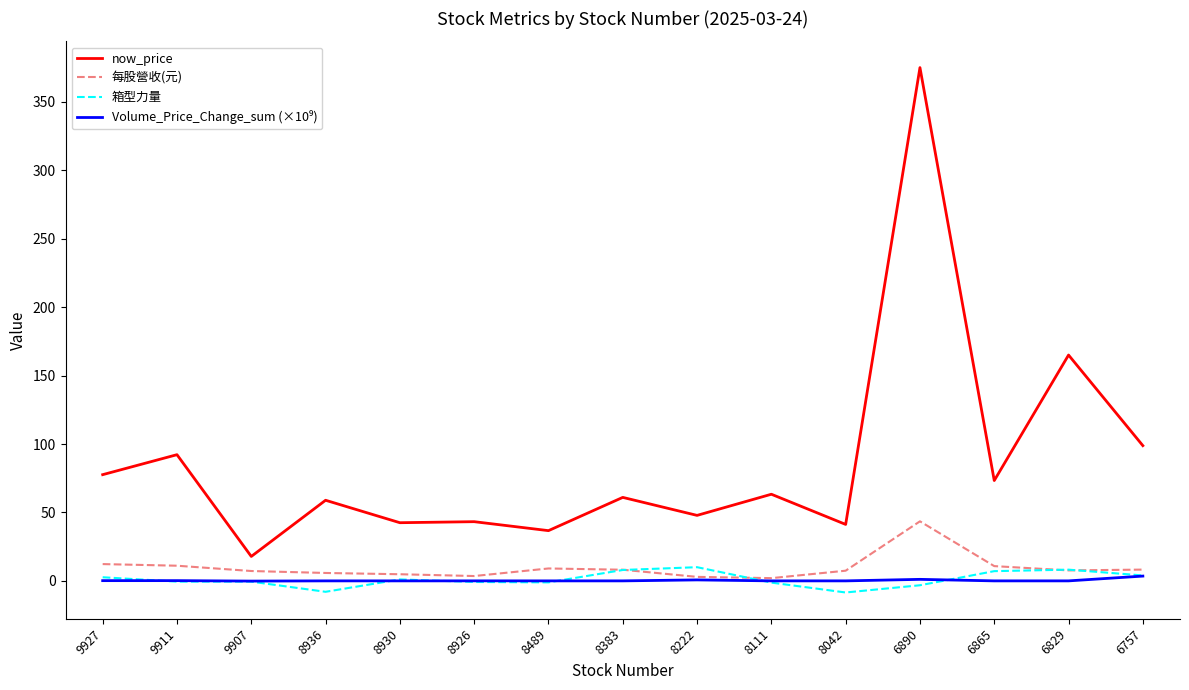

Which series has the widest spread of values?

now_price